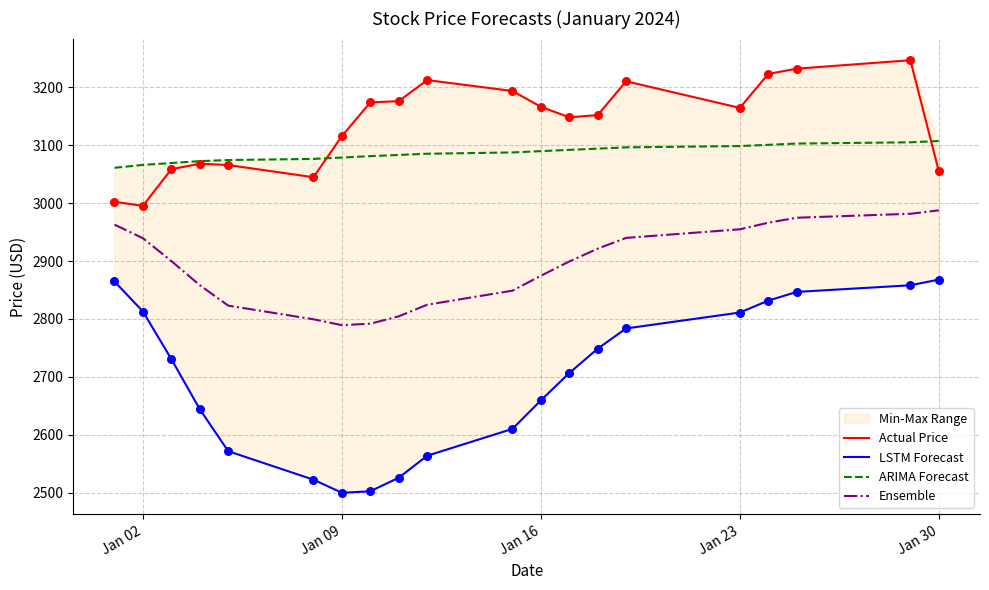

True or false: Actual Price and Ensemble cross at least once.

False